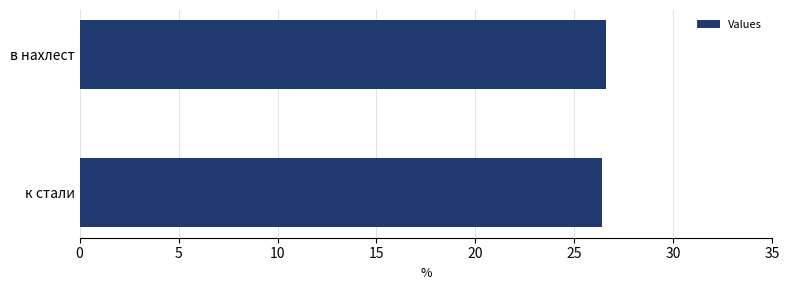

The chart shows a value of 26.4 at к стали. True or false?

True